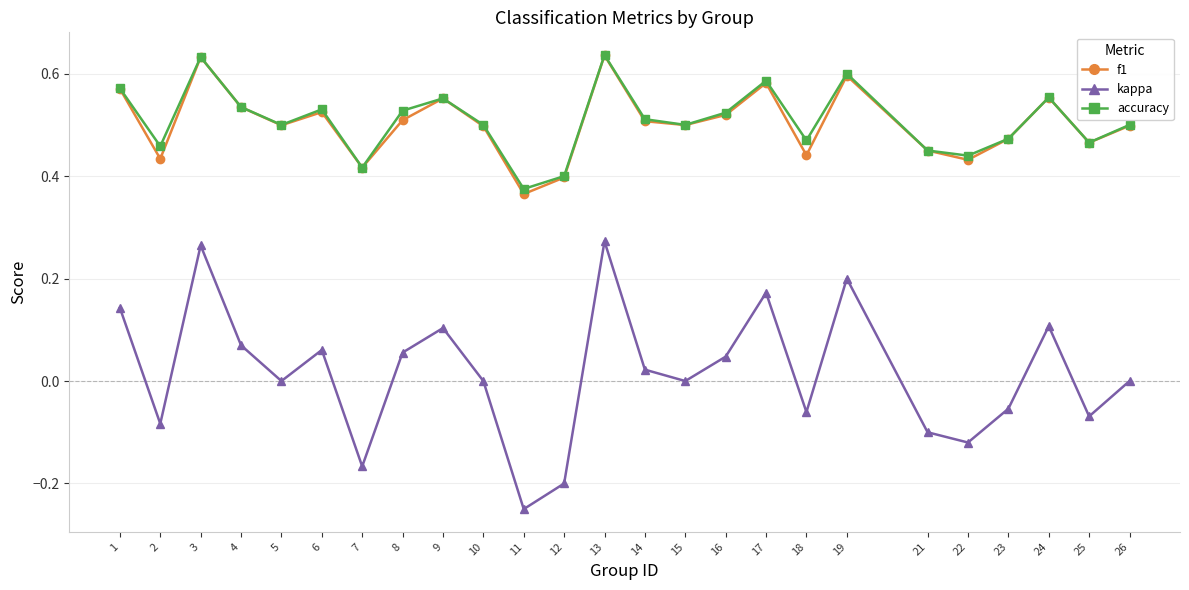

The value of accuracy at 9 is 0.2. True or false?

False